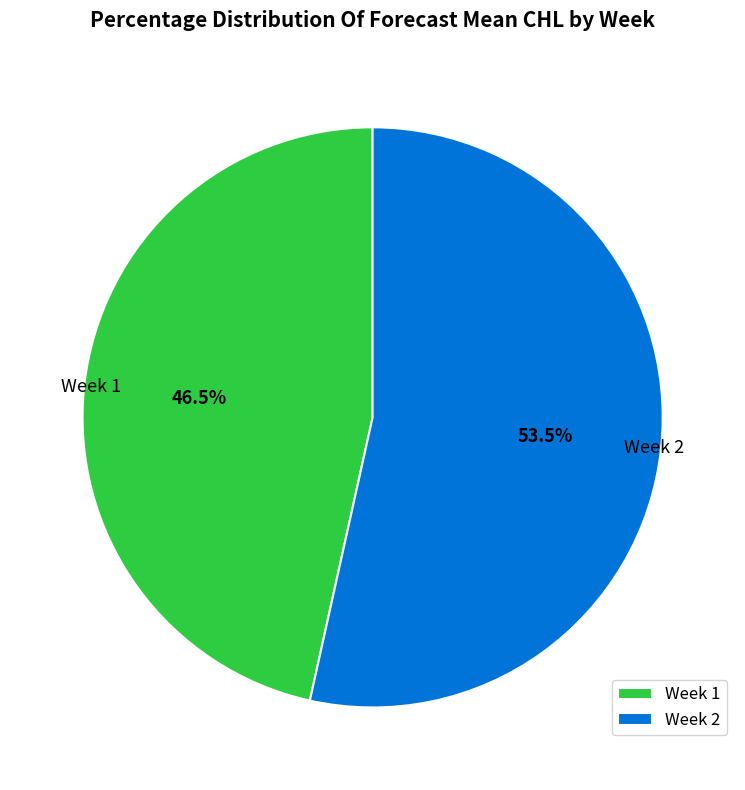

Does Week 2 account for over 50% of the chart?

Yes